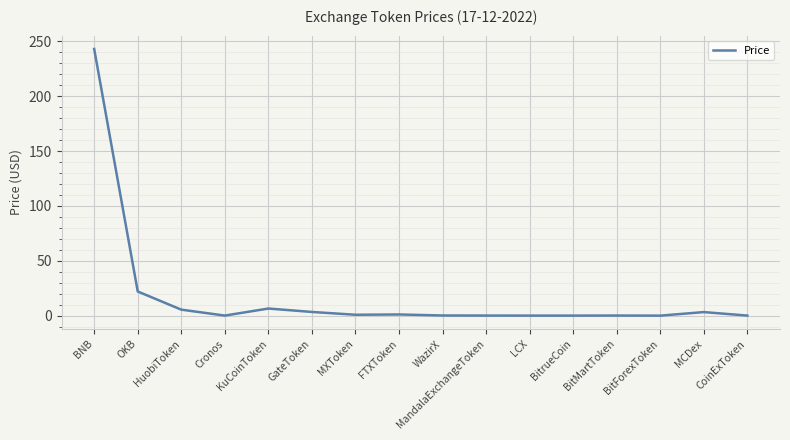

Which has a higher value, HuobiToken or OKB?

OKB